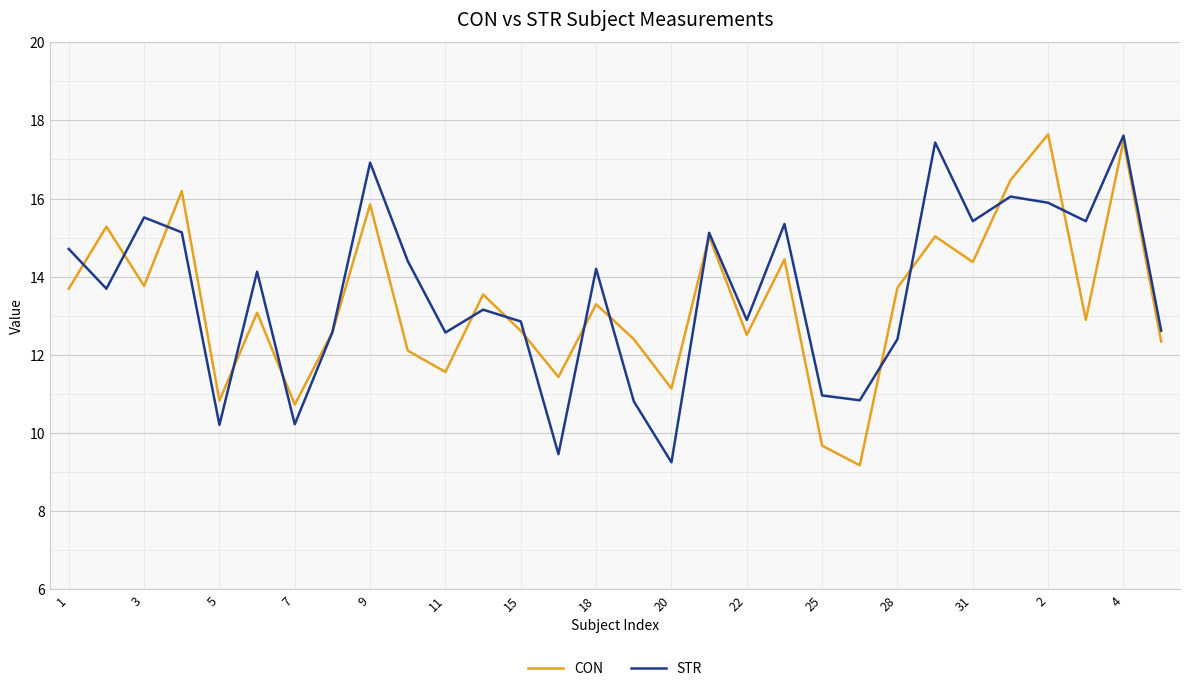

How many series are shown in this chart?

2